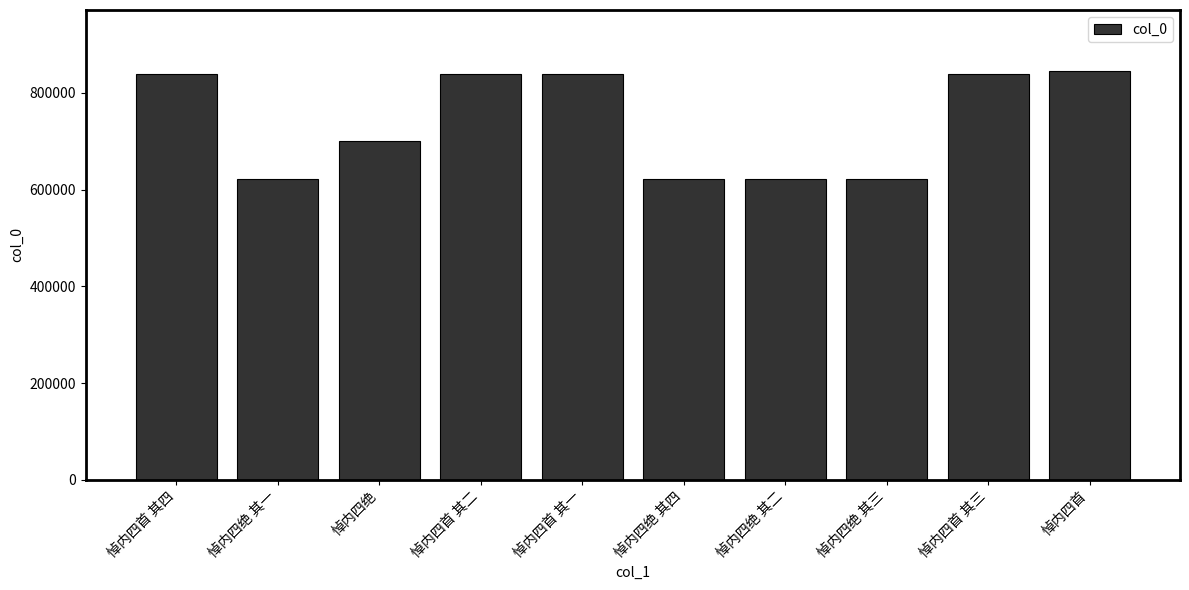

Does the chart contain stacked bars?

No